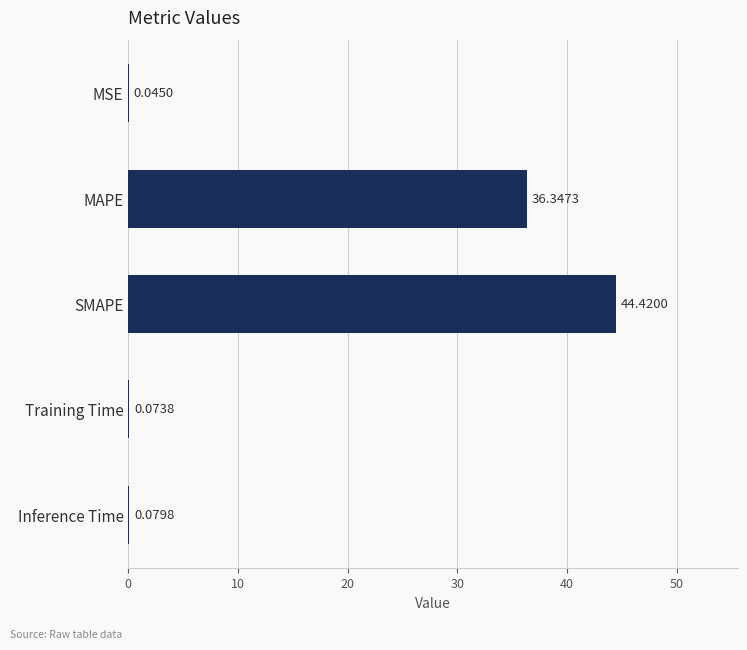

Which has a higher value, Inference Time or SMAPE?

SMAPE